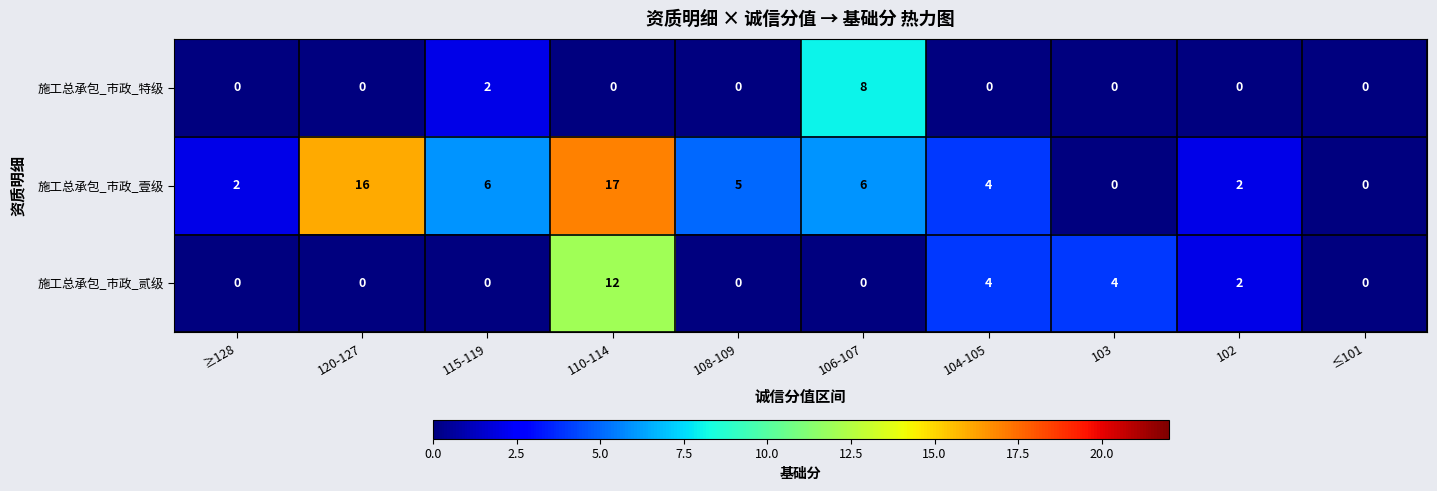

At how many categories does at least one series exceed 14?

2